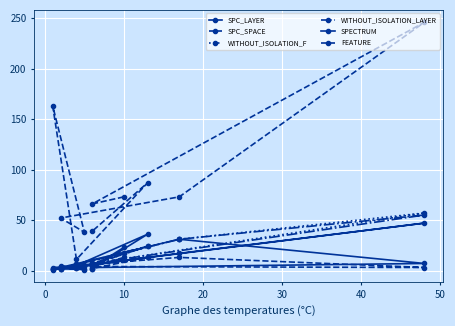

How many series are shown in this chart?

6